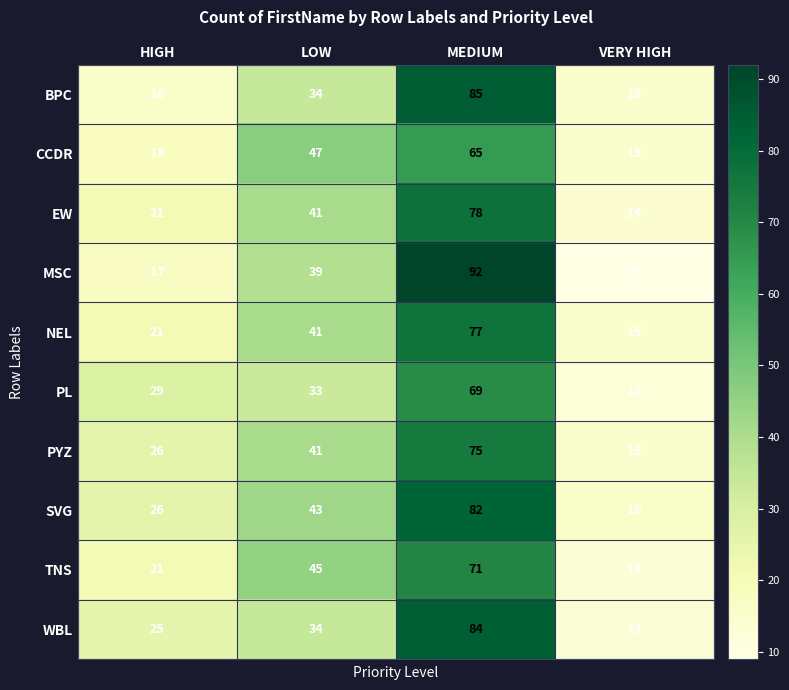

What is the spread (max minus min) of values at HIGH?

13